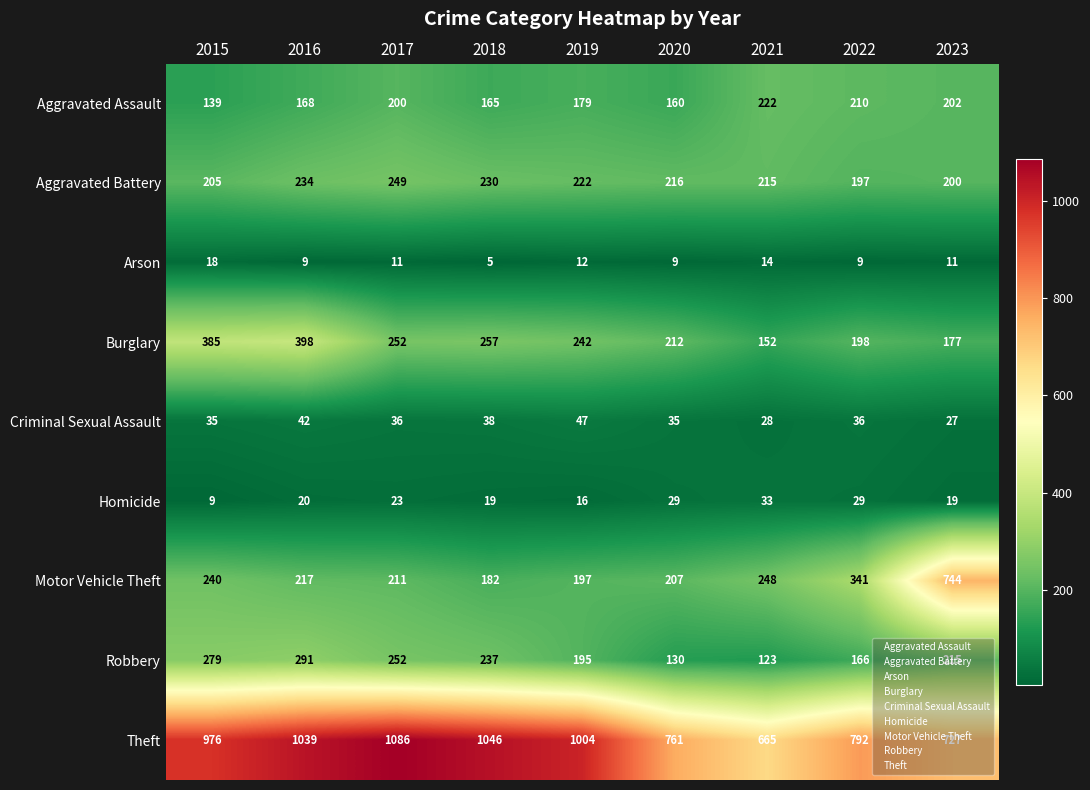

How many data points in Theft are less than 976?

4